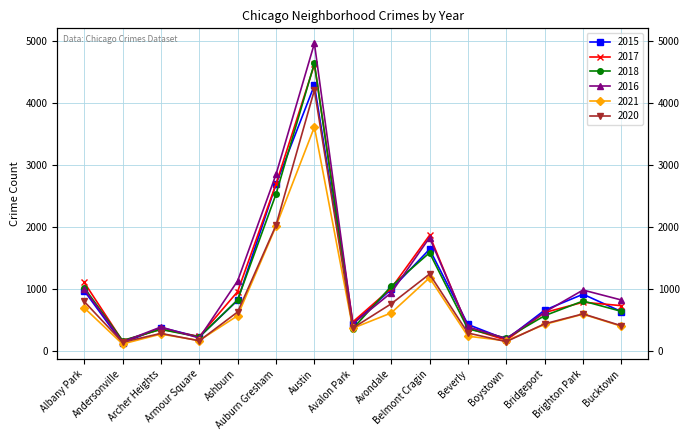

Where is the first local maximum for 2017?

Archer Heights